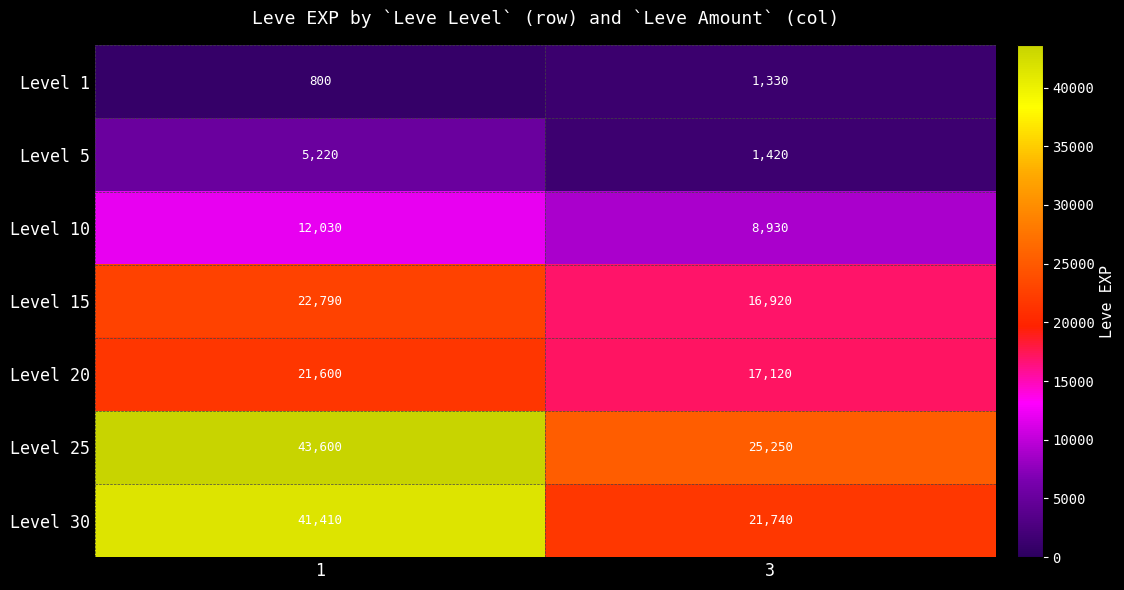

What is the spread (max minus min) of values at 3?

23920